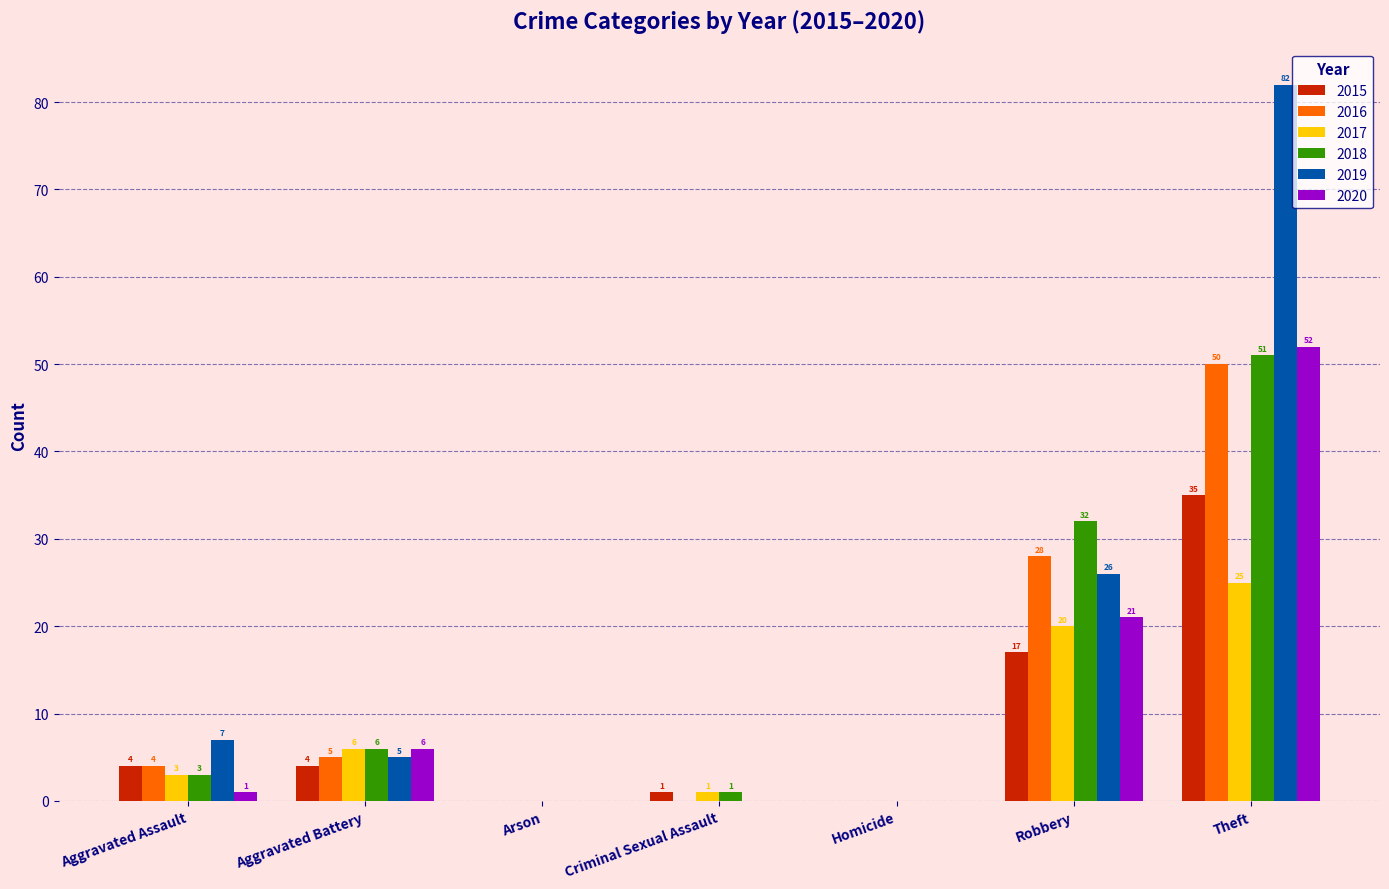

Which category has the highest value across all series?

Theft